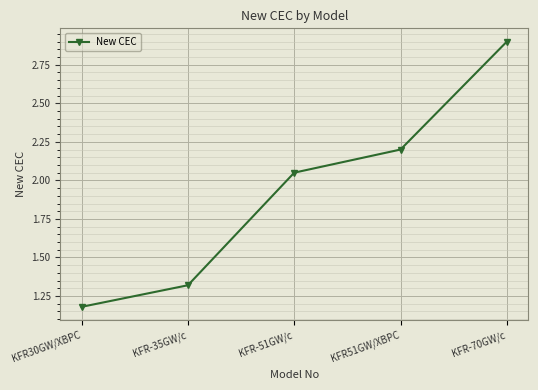

At which label does the data first exceed 2?

KFR-51GW/c